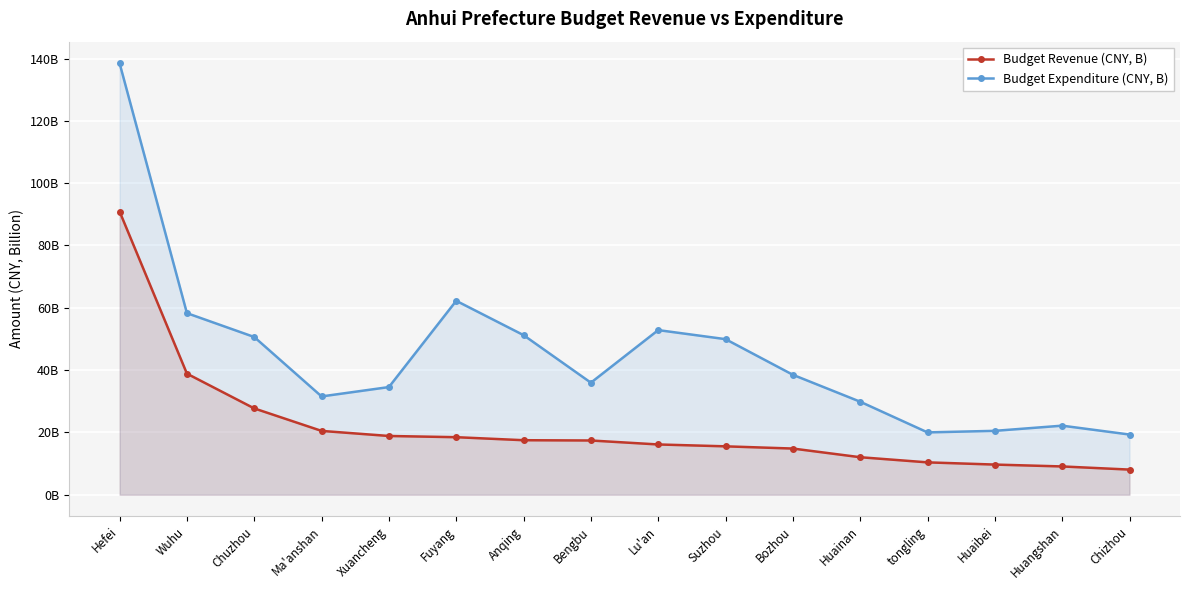

What is the lowest value of the Budget Expenditure (CNY, B) series?

19.3